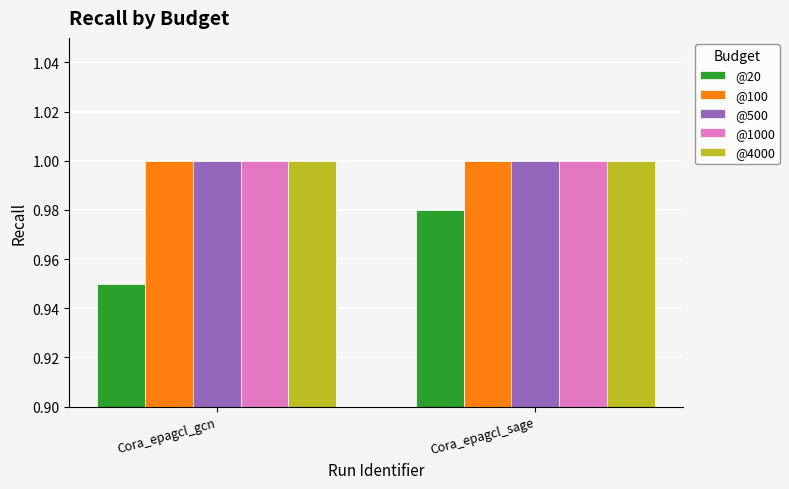

What is the total value across all series at Cora_epagcl_gcn?

5.0